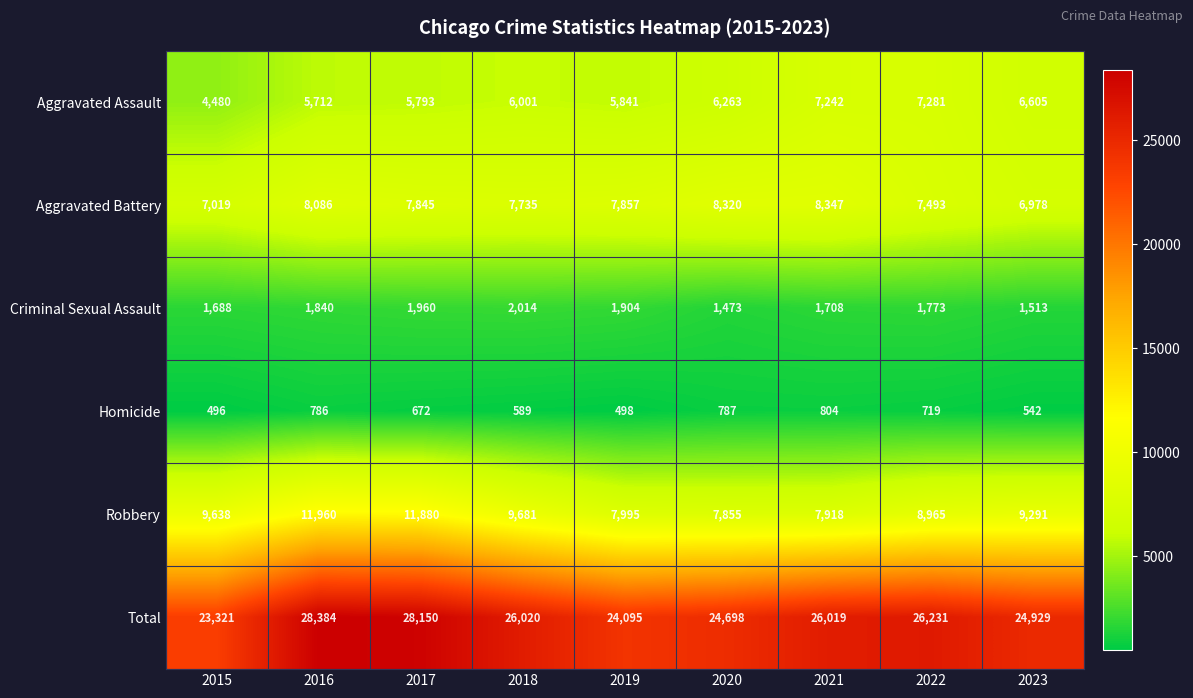

What is the difference between the Criminal Sexual Assault values at 2023 and 2017?

447